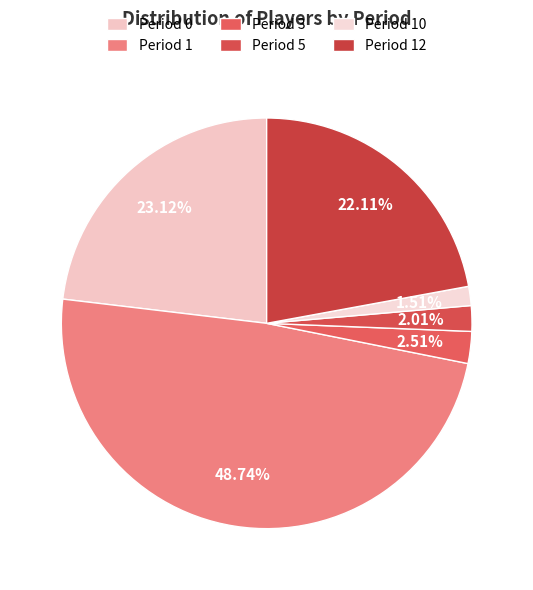

How many slices are in this pie chart?

6